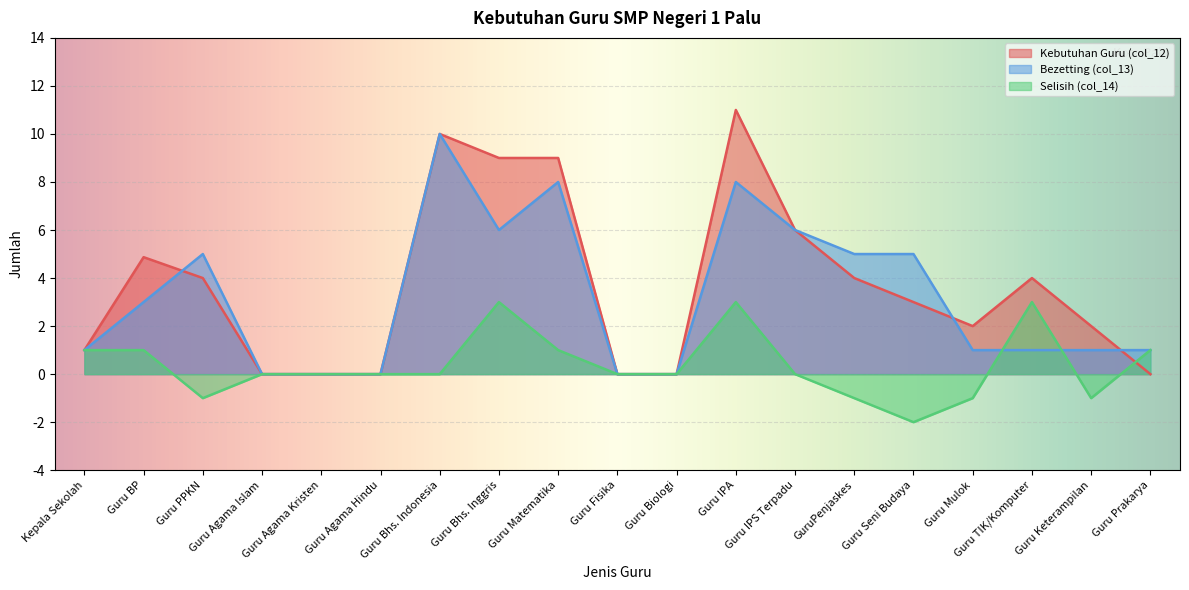

At which label does Kebutuhan Guru (col_12) reach its minimum?

Guru Agama Islam